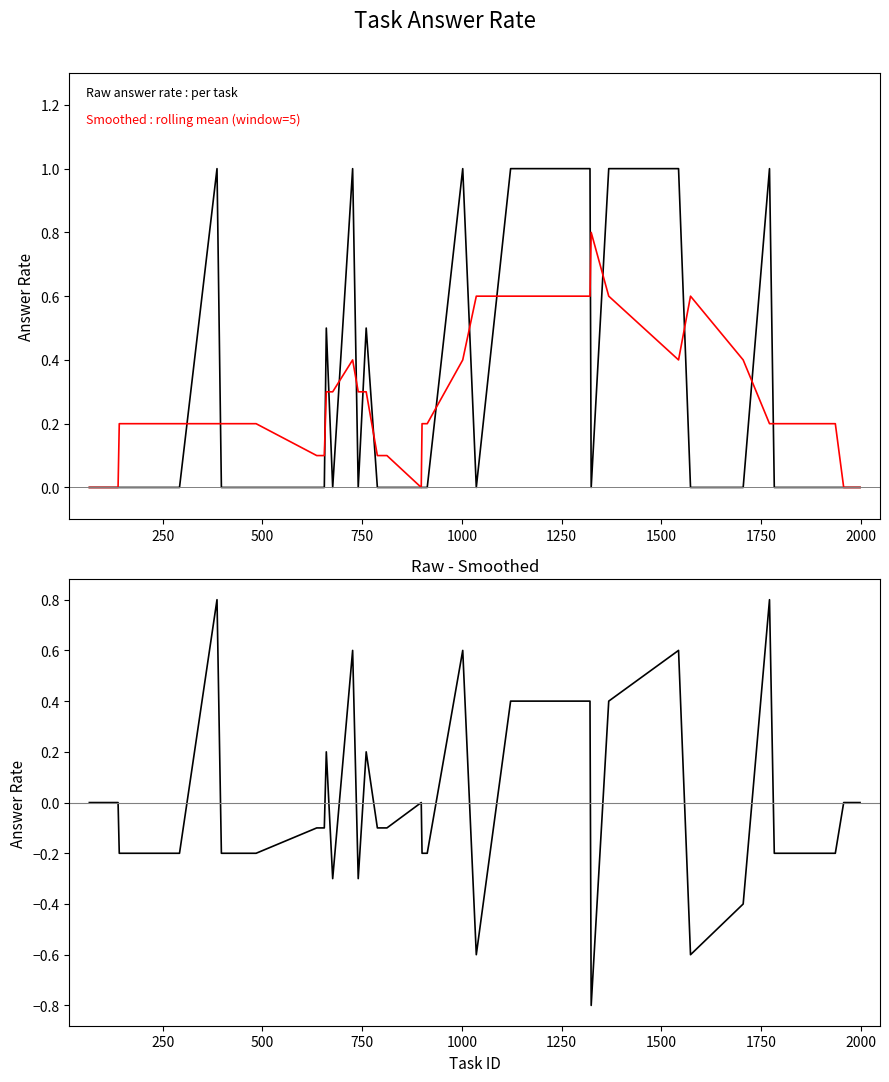

How many categories are shown in the chart?

33